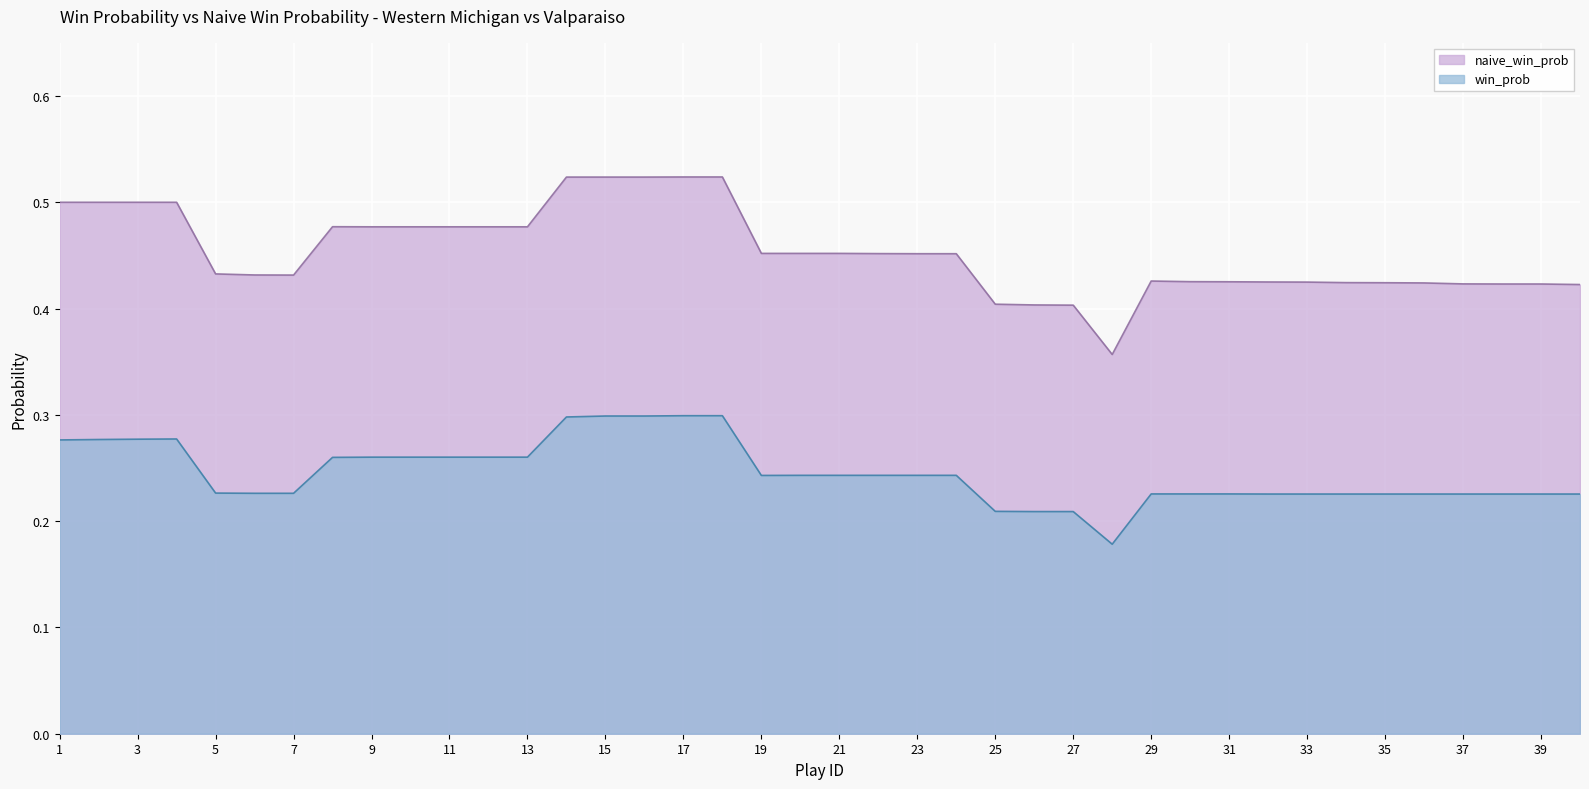

Does the chart display data point markers on the line(s)?

No